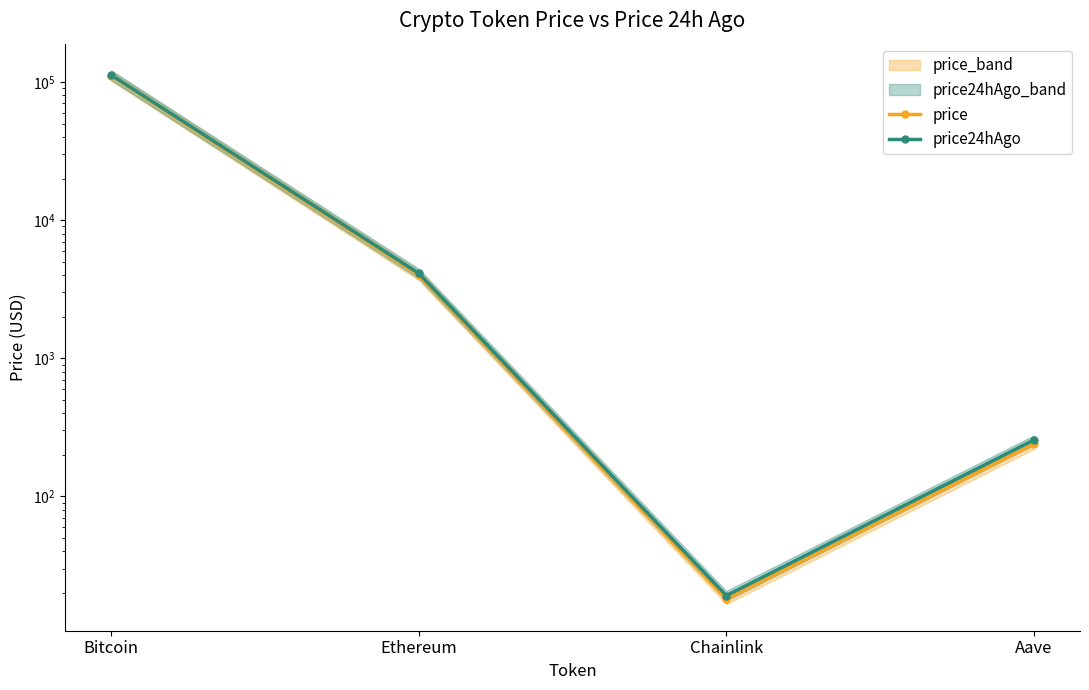

Reading left to right, what are all the values shown in this chart?

price: 111164.0	3998.6	18.1	239.4
price24hAgo: 112532.0	4117.7	19.1	256.1